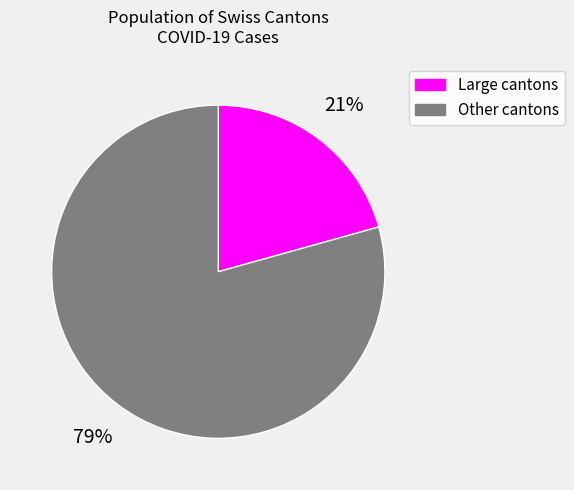

What is the ratio of the value at Large cantons to the value at Other cantons?

0.3